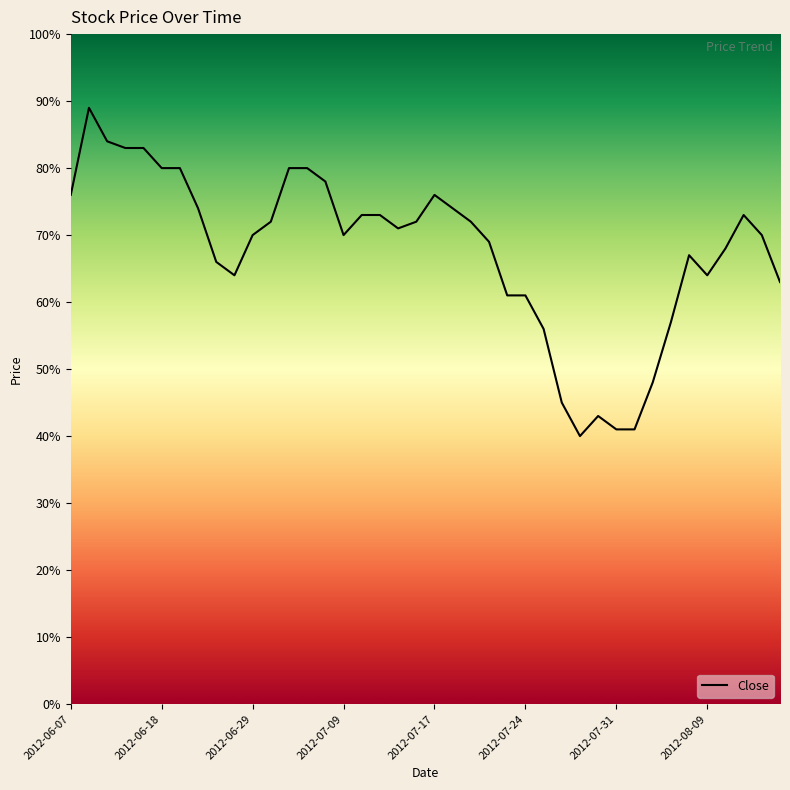

What is the smallest value displayed?

0.4